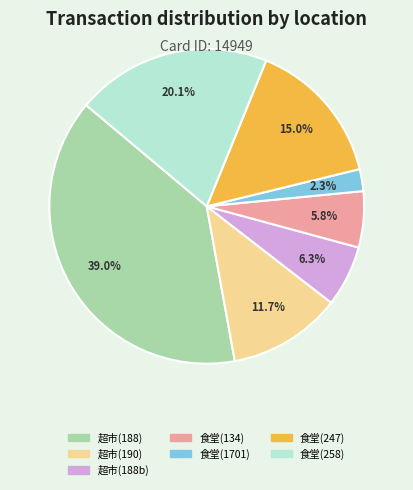

Rank the categories by value from lowest to highest.

食堂(1701), 食堂(134), 超市(188b), 超市(190), 食堂(247), 食堂(258), 超市(188)